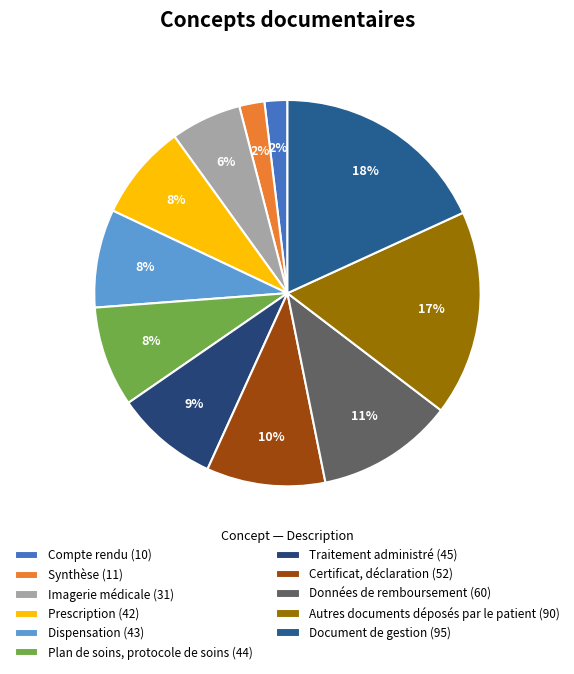

What percentage do Données de remboursement and Document de gestion together represent?

29.6%